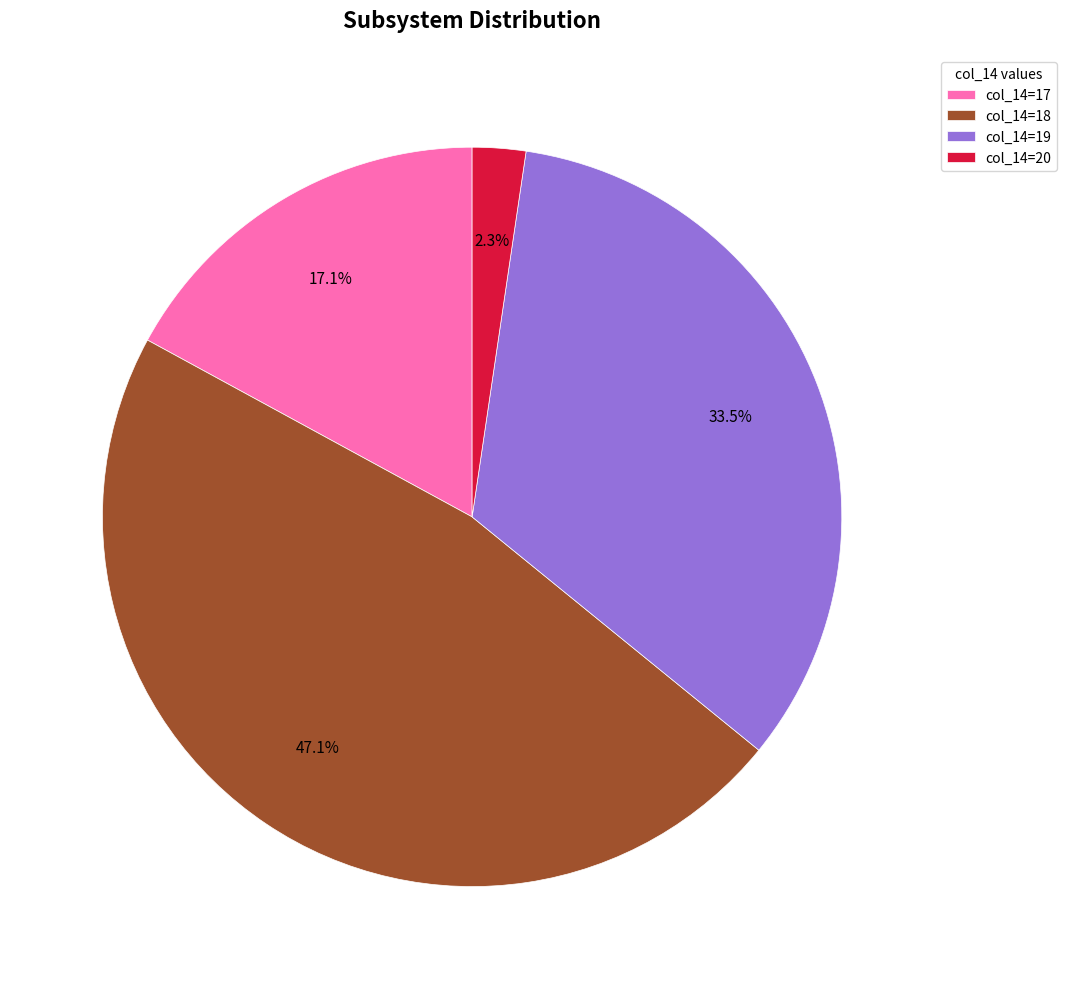

Does col_14=20 account for over 50% of the chart?

No